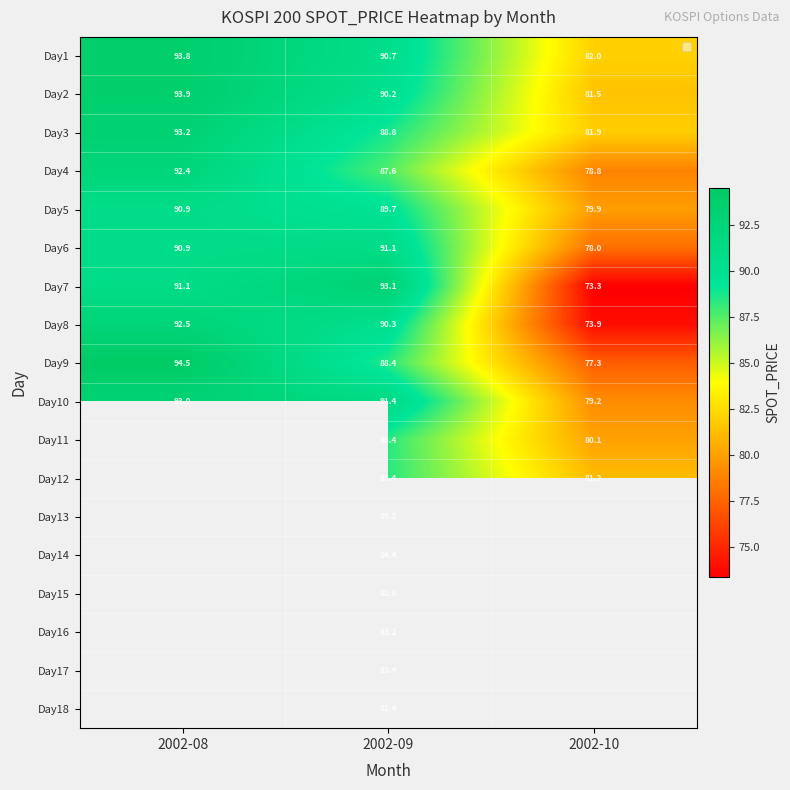

What is the average value of the Day9 series?

86.7